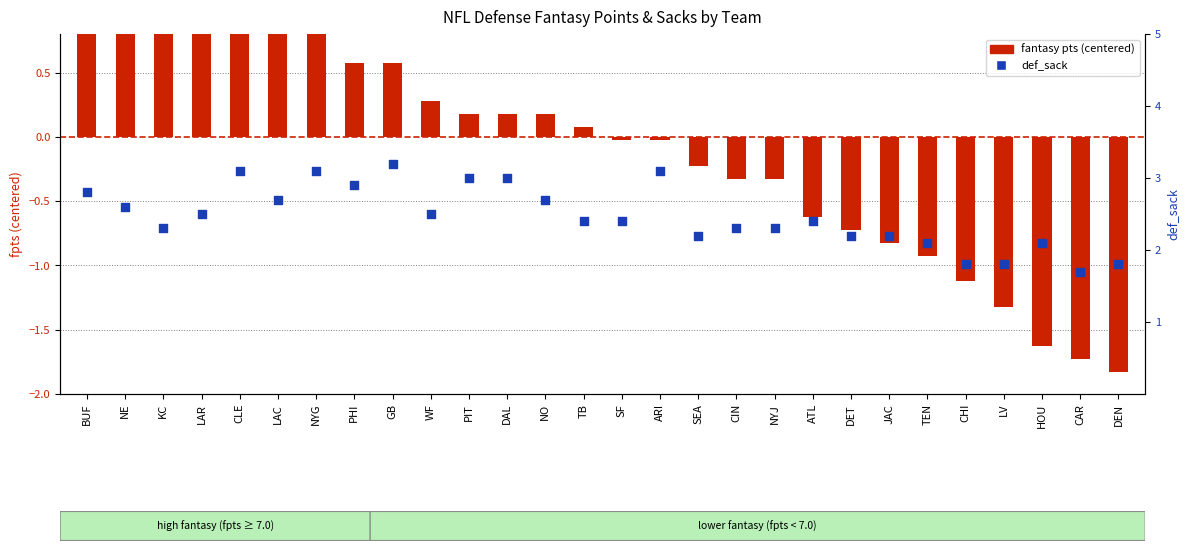

What is the total value across all series at ARI?

3.1